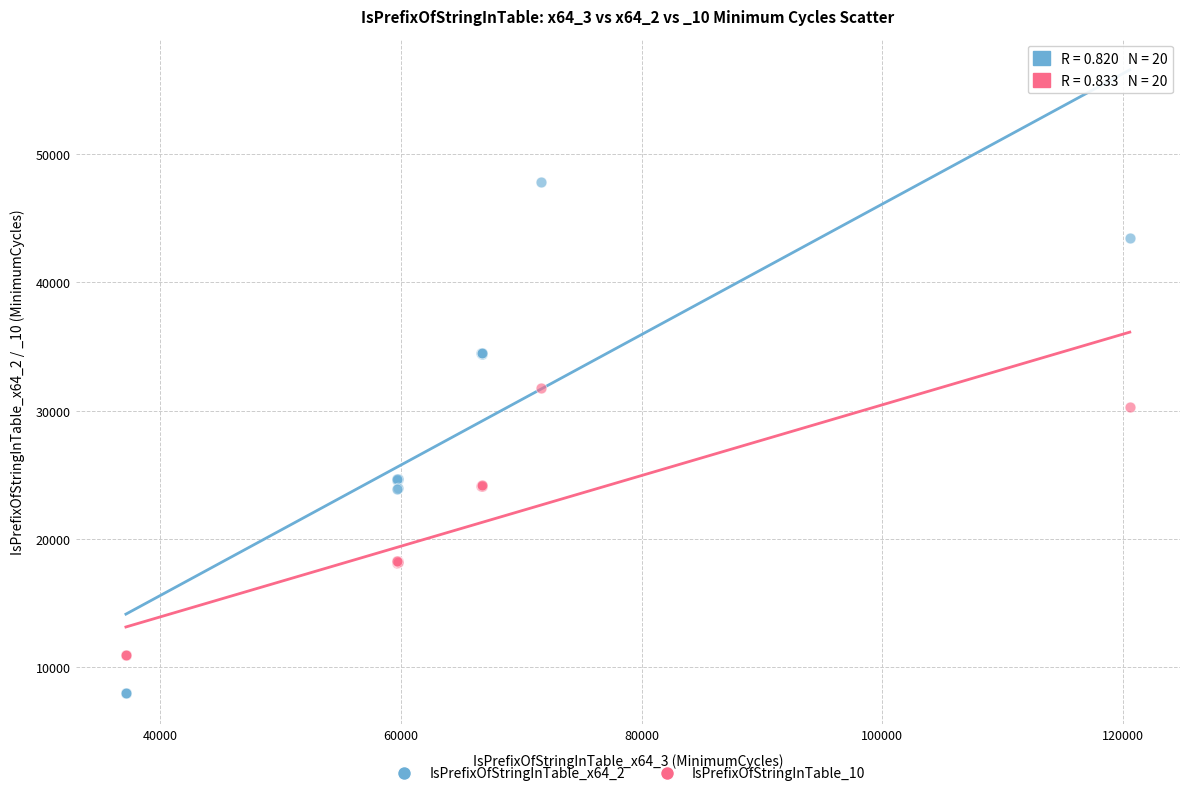

Across all series, what Y value is closest to 27906?

30274